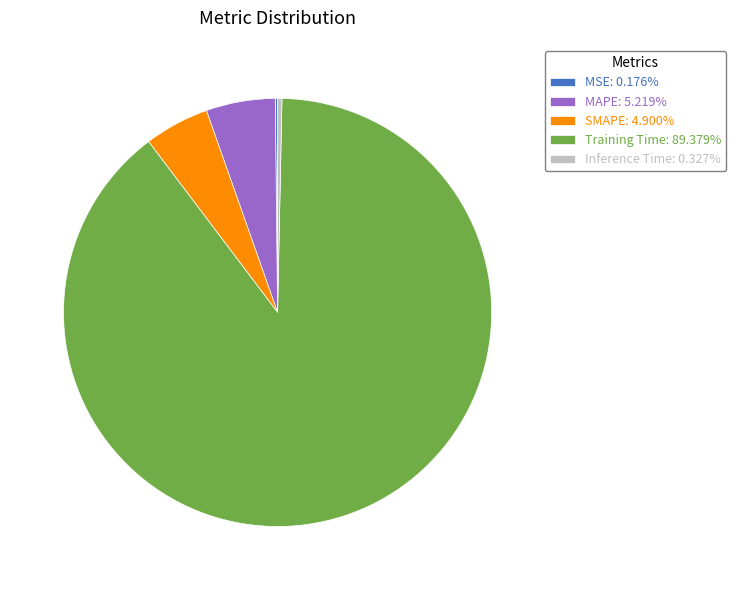

Does any single category account for the majority?

Yes